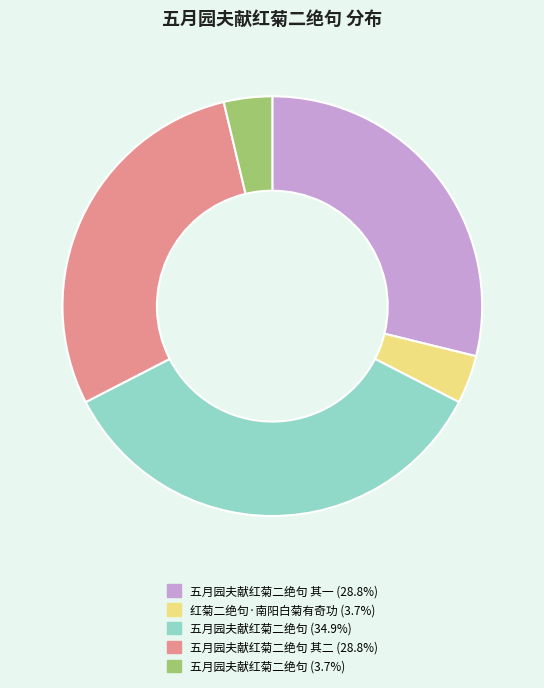

How many segments does this pie chart have?

5